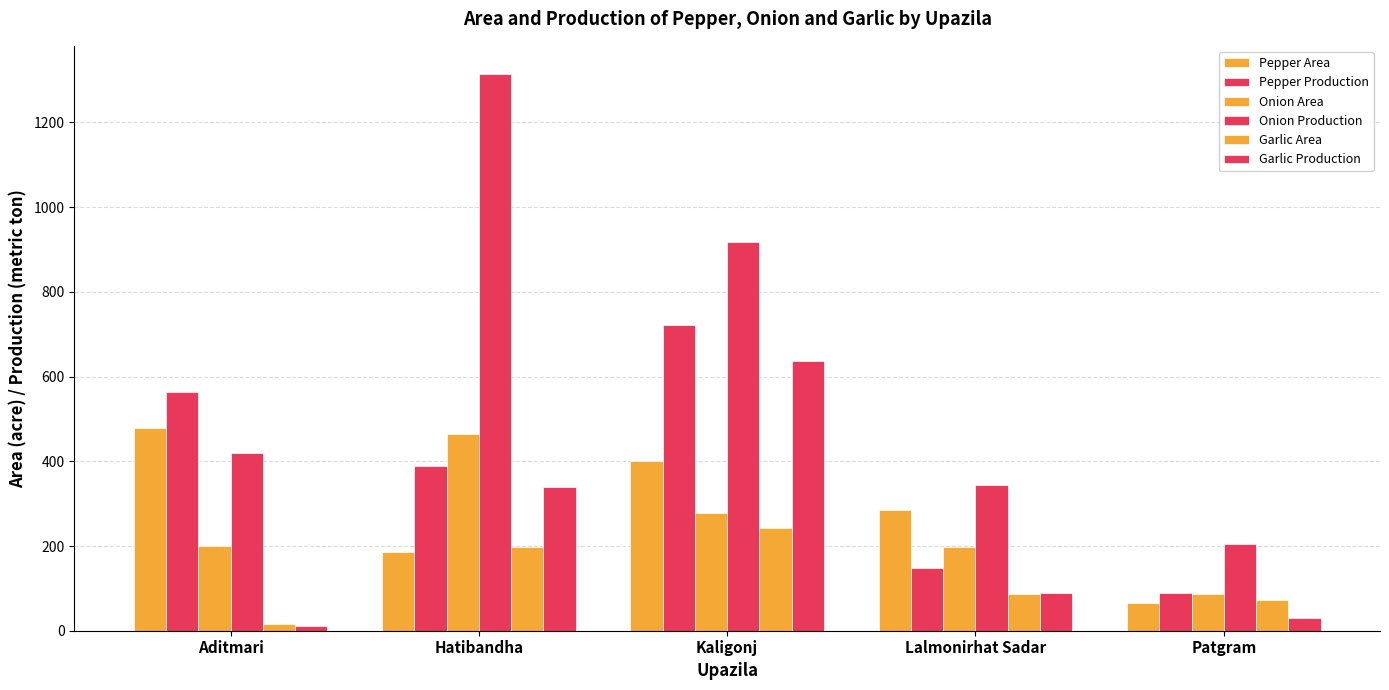

True or false: Onion Area has a value of 464 at Hatibandha.

True